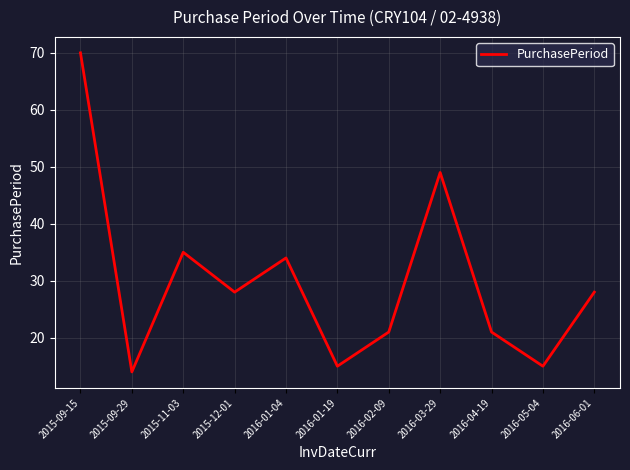

How many interior local valleys (lower than both neighbors) does the data have?

4